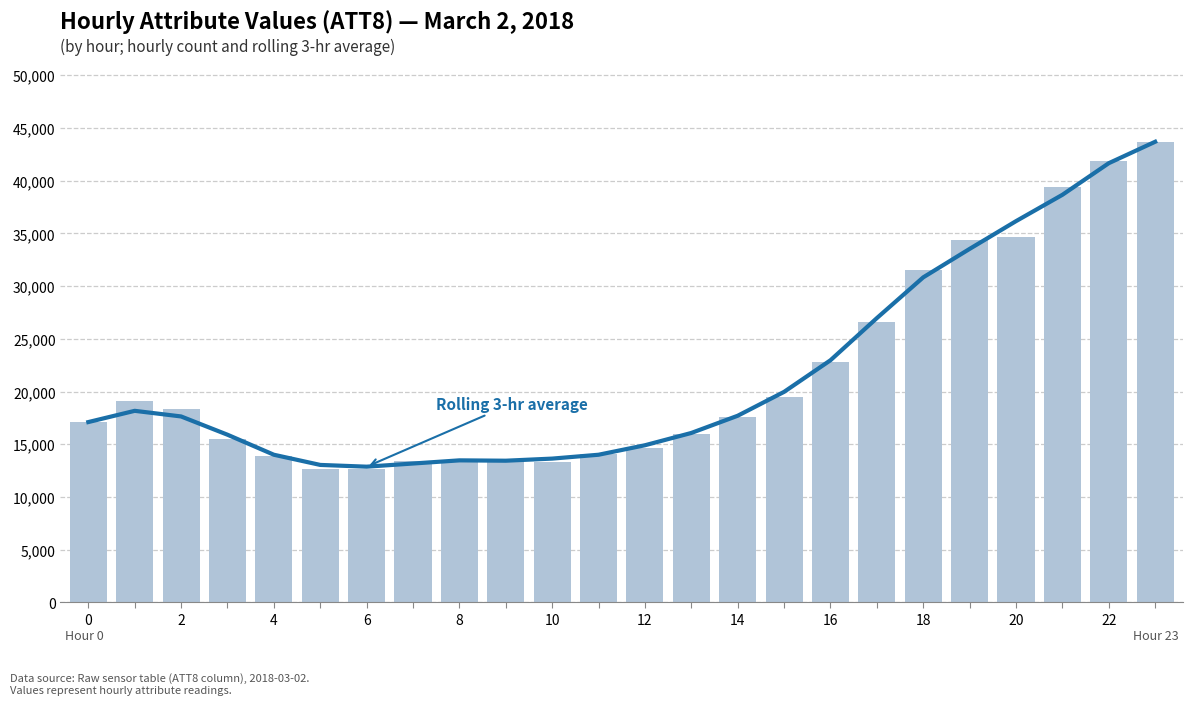

Which has a higher value, 19 or 8?

19